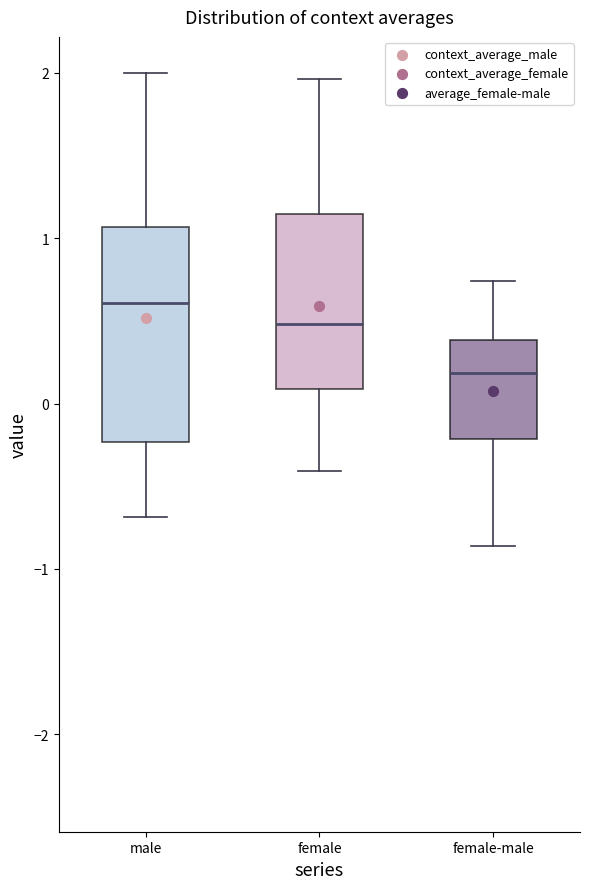

Which box has the lowest median line?

female-male